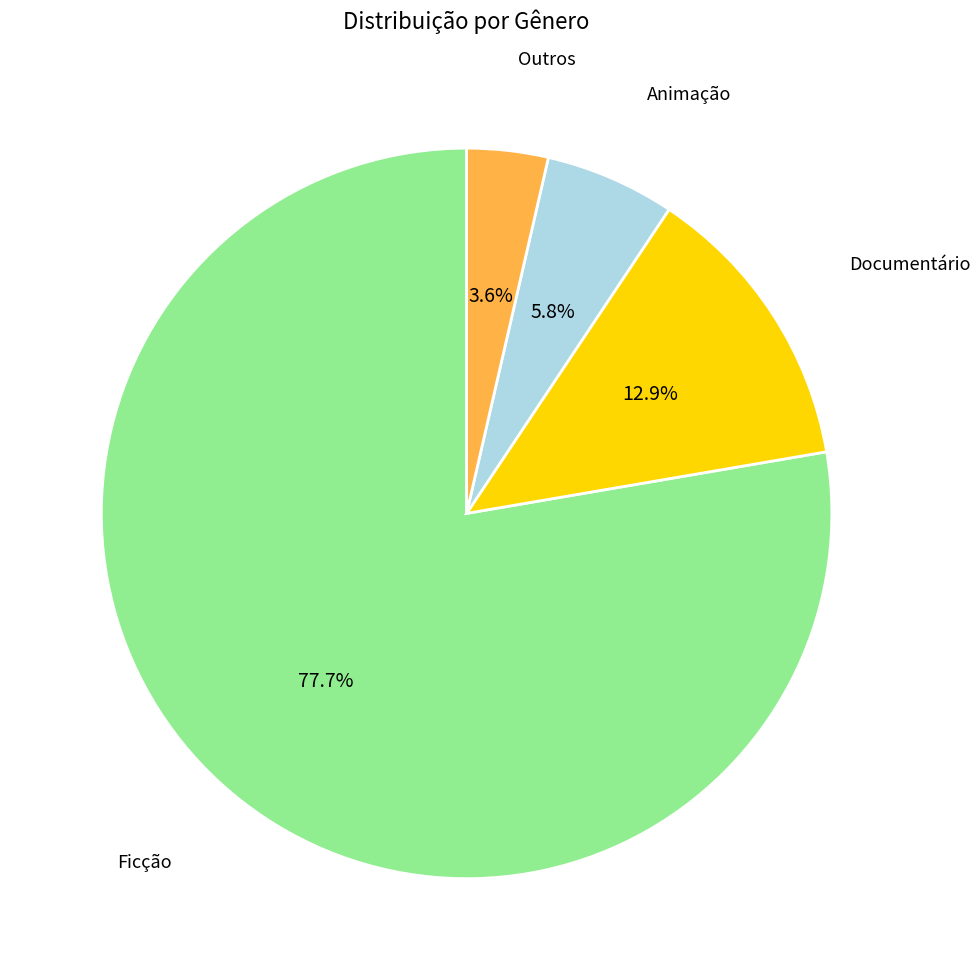

To the nearest percent, what is the difference between the largest and smallest slice percentages?

74%